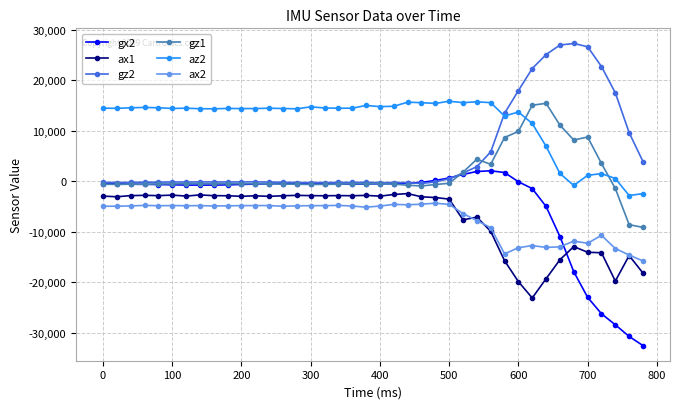

True or false: ax2 has more than 2 points higher than both neighbors.

True